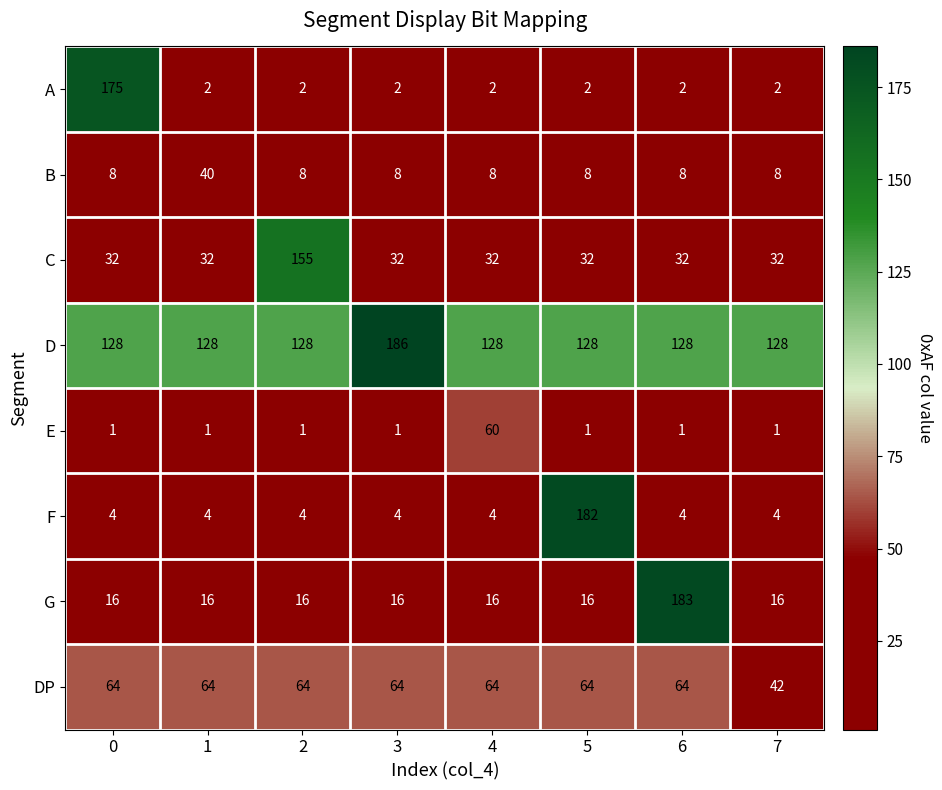

Is it true that E equals 1 at 2?

True